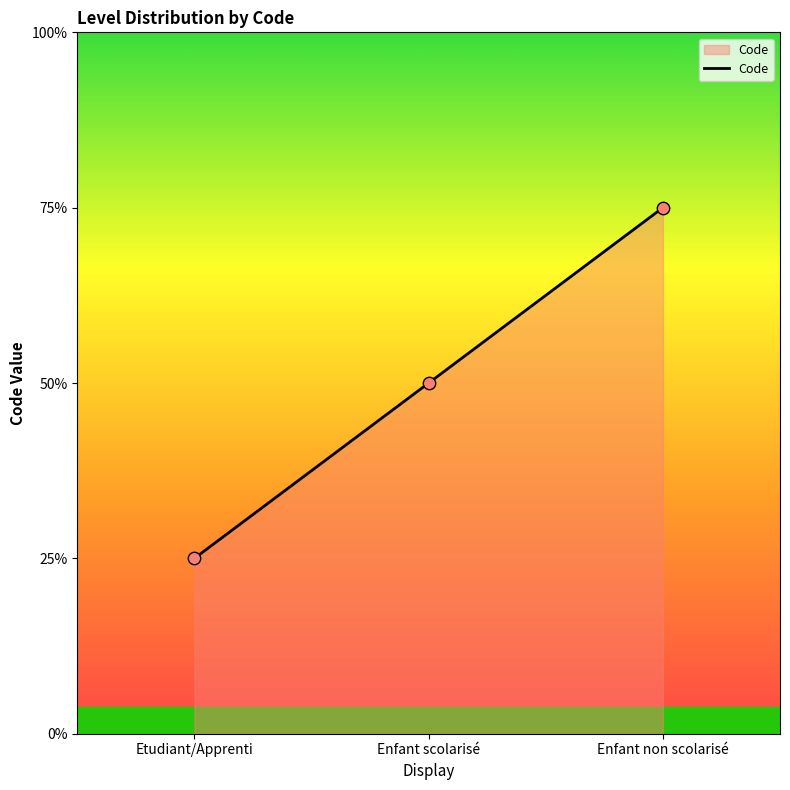

Does the chart have visible grid lines?

No